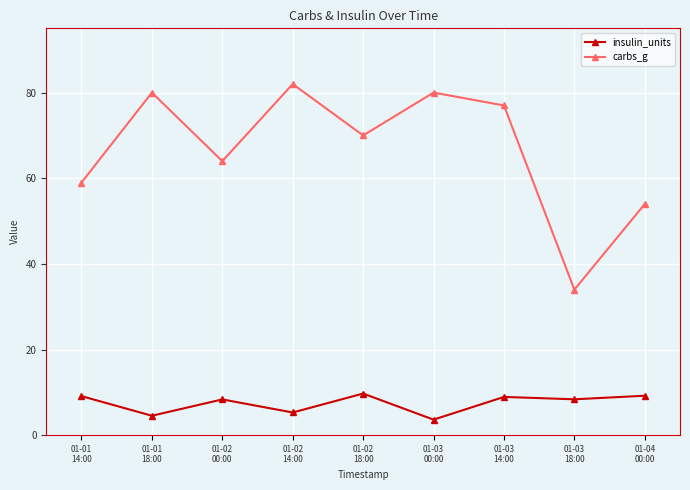

True or false: insulin_units and carbs_g cross at least once.

False